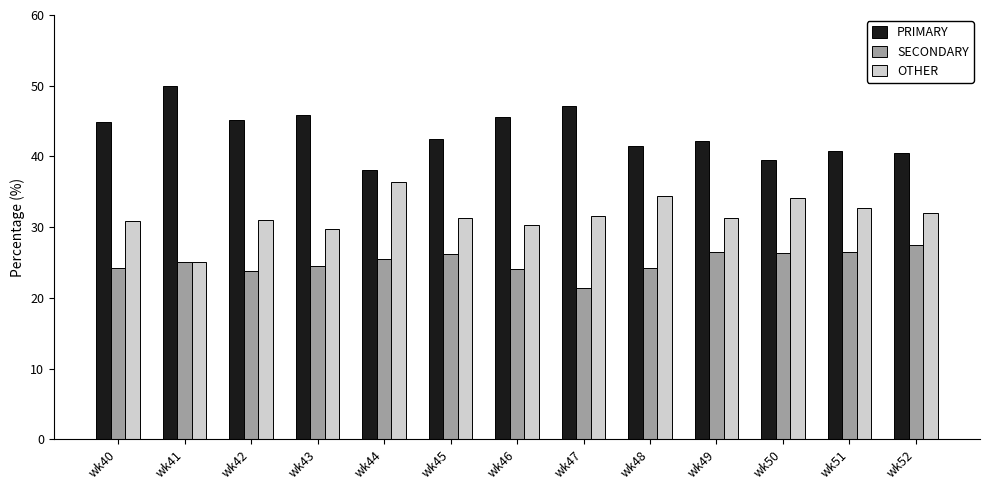

What is the sum of the OTHER values at wk46 and wk52?

62.3